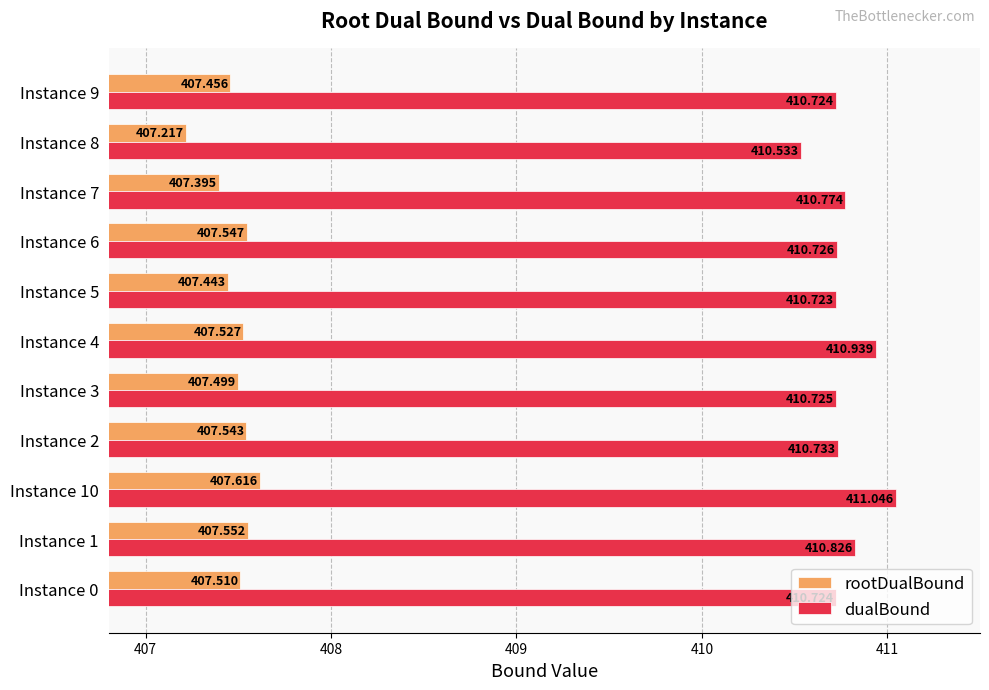

What is the sum of all rootDualBound values?

4482.3